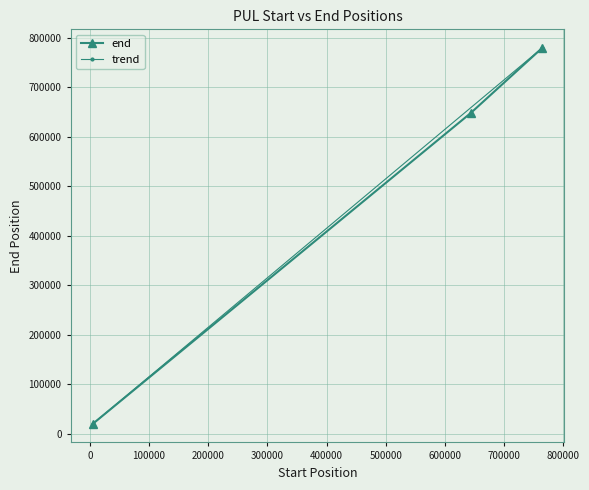

At which label is the value closest to 400036?

643269